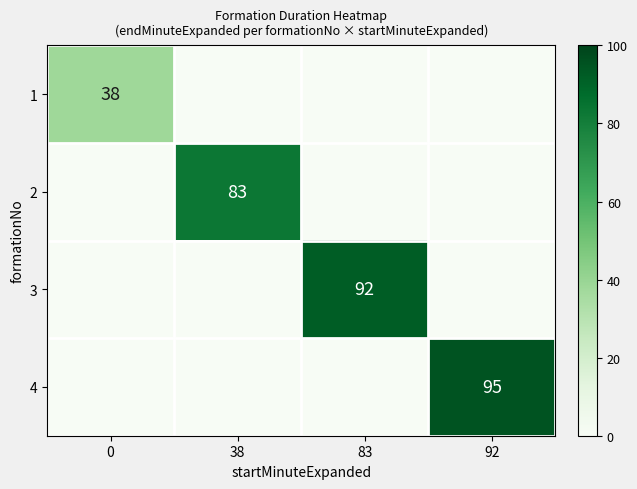

Is the value of 1 at 0 greater than the value of 2 at 38?

No